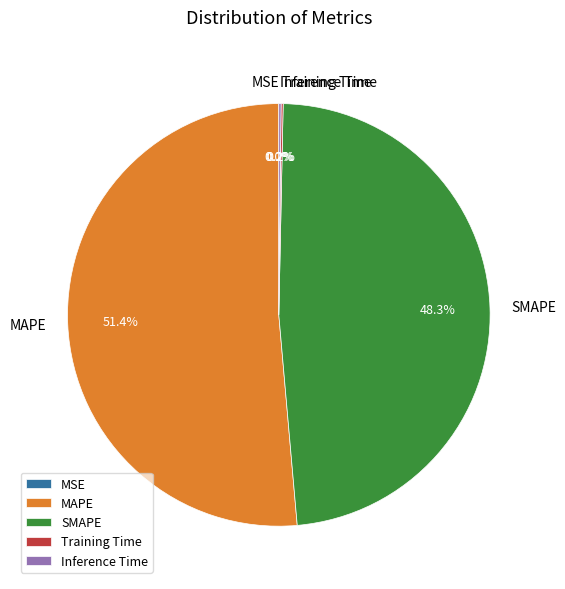

Between SMAPE and MAPE, which is larger?

MAPE